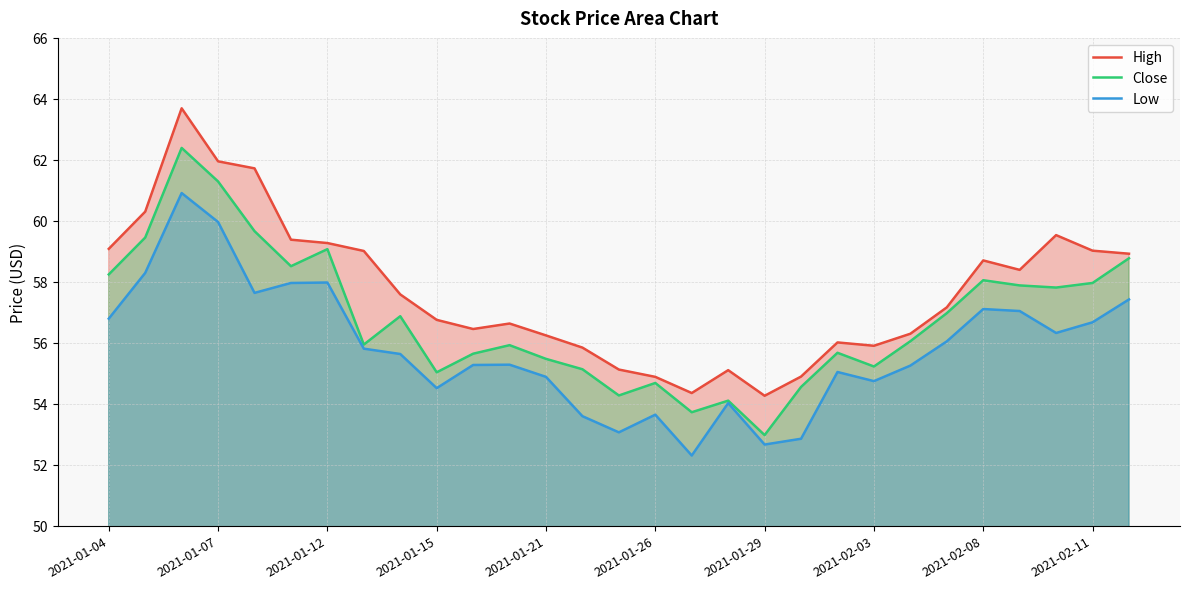

Which series has the largest total across all categories?

High